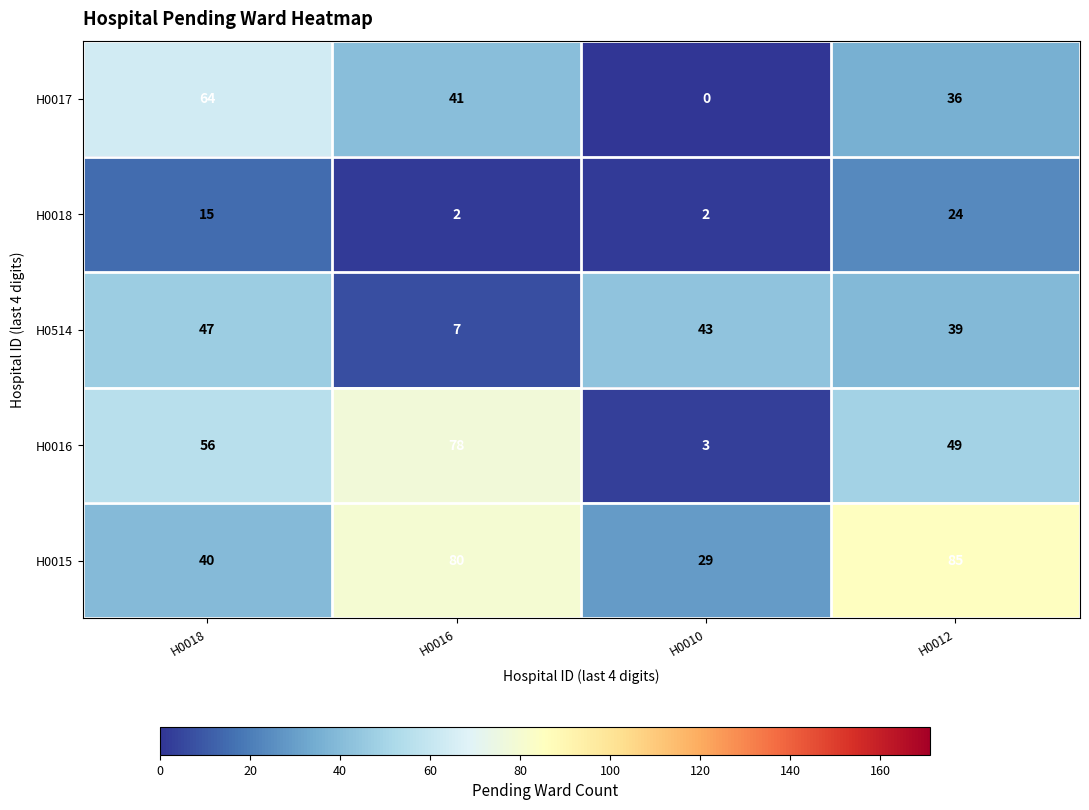

Reading left to right, transcribe all the data shown in this chart.

H0017: H0018=64	H0016=41	H0010=0	H0012=36
H0018: H0018=15	H0016=2	H0010=2	H0012=24
H0514: H0018=47	H0016=7	H0010=43	H0012=39
H0016: H0018=56	H0016=78	H0010=3	H0012=49
H0015: H0018=40	H0016=80	H0010=29	H0012=85